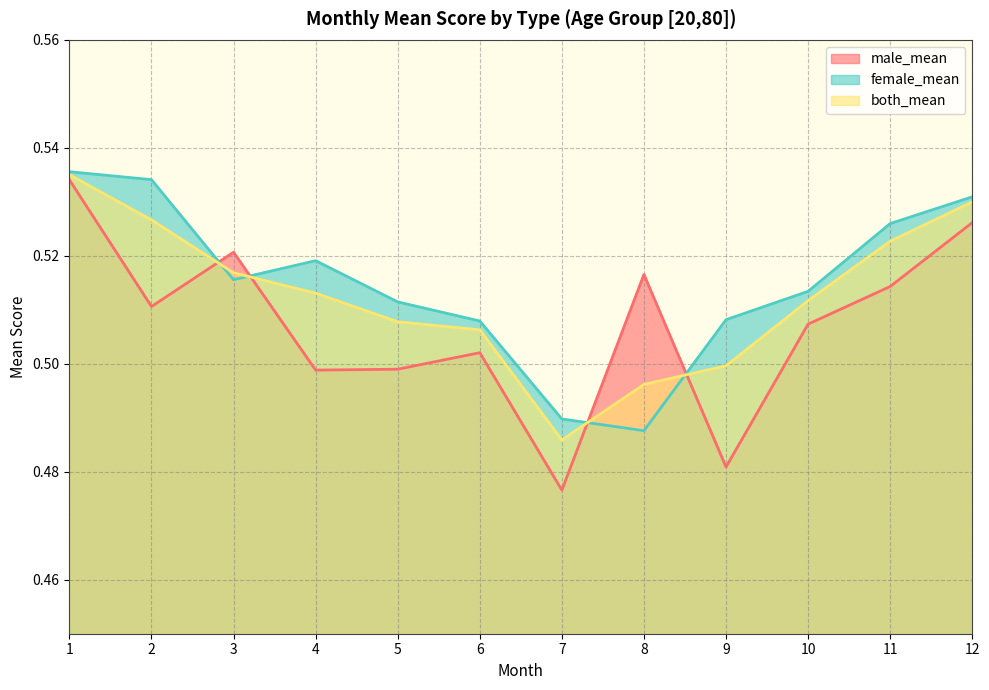

Which series has the widest spread of values?

male_mean